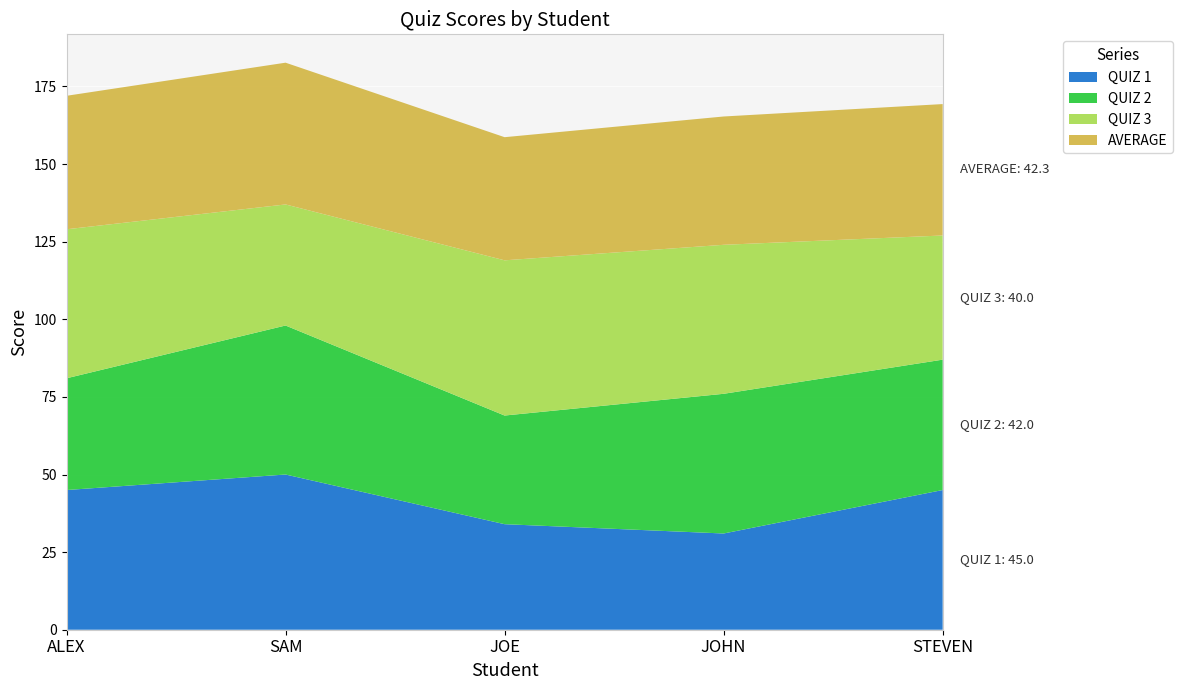

Reading right to left, list all the values displayed in this chart.

QUIZ 1: STEVEN=45.0	JOHN=31.0	JOE=34.0	SAM=50.0	ALEX=45.0
QUIZ 2: STEVEN=42.0	JOHN=45.0	JOE=35.0	SAM=48.0	ALEX=36.0
QUIZ 3: STEVEN=40.0	JOHN=48.0	JOE=50.0	SAM=39.0	ALEX=48.0
AVERAGE: STEVEN=42.3	JOHN=41.3	JOE=39.7	SAM=45.7	ALEX=43.0